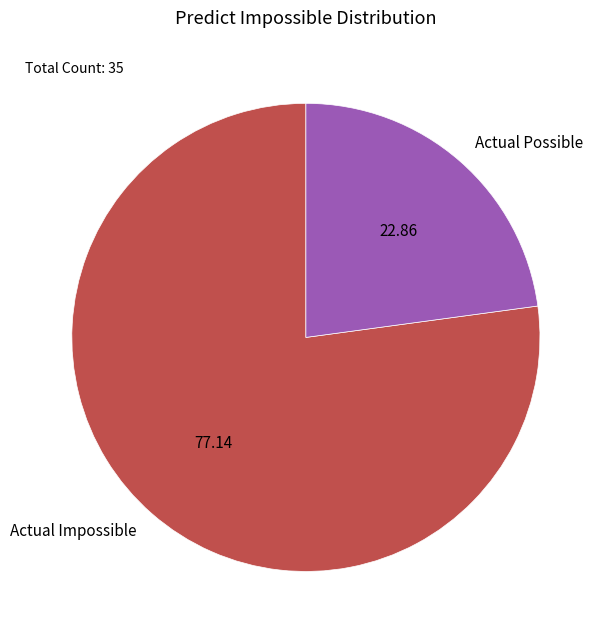

Does Actual Possible represent more than half of the total?

No